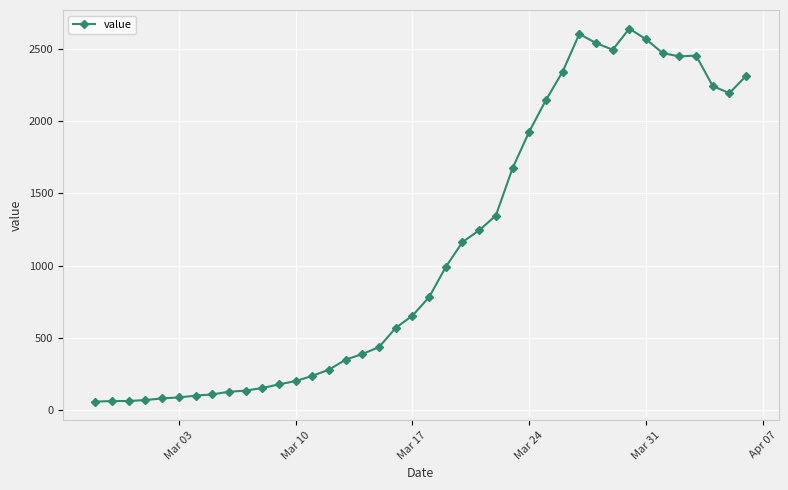

True or false: the data has more than 2 interior local peaks.

True